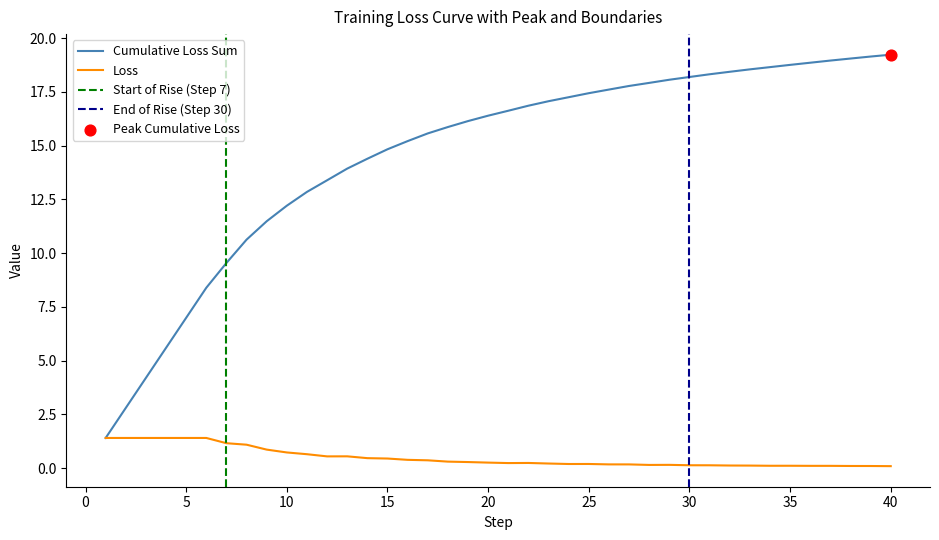

Which series contains the highest Y value?

cumulative_loss_sum